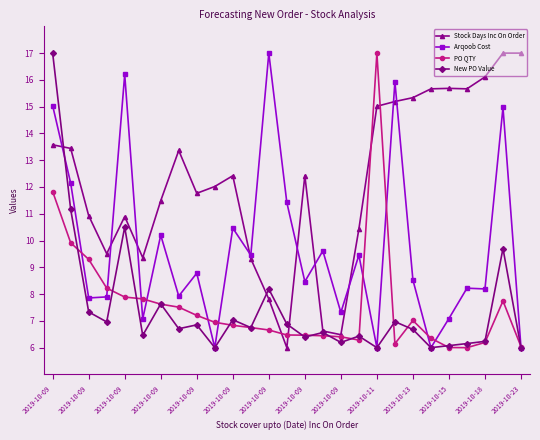

True or false: PO QTY has more than 1 interior local peaks.

True